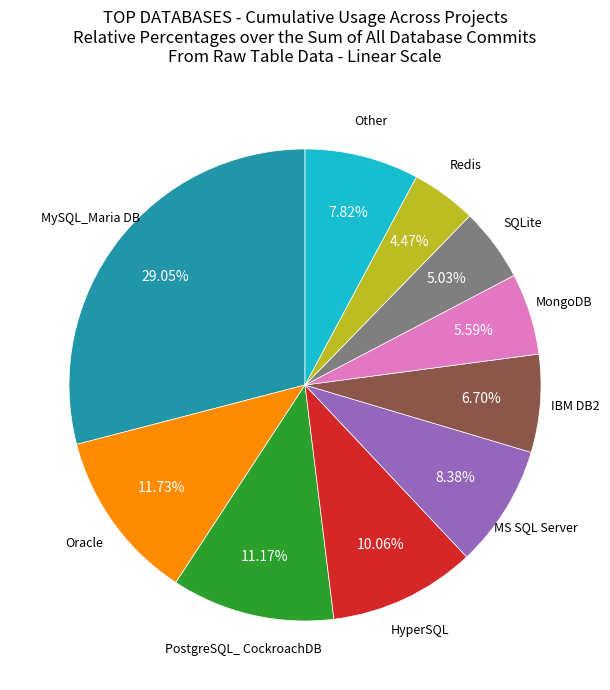

Is it true that IBM DB2 is 16% of the pie?

False